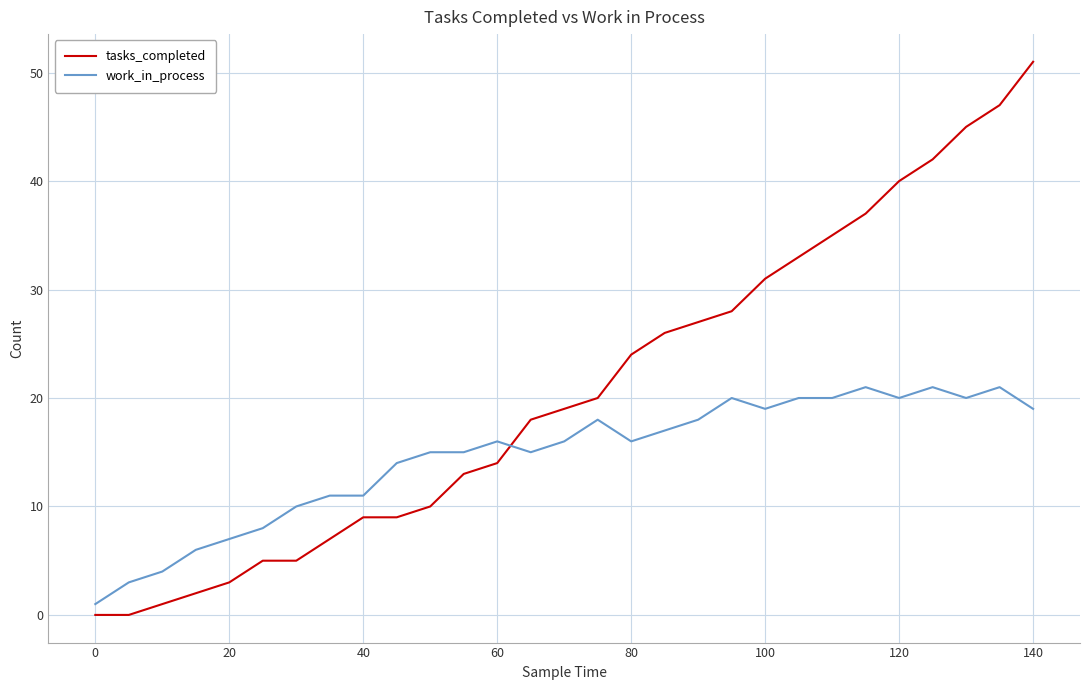

What is the maximum value for tasks_completed?

51